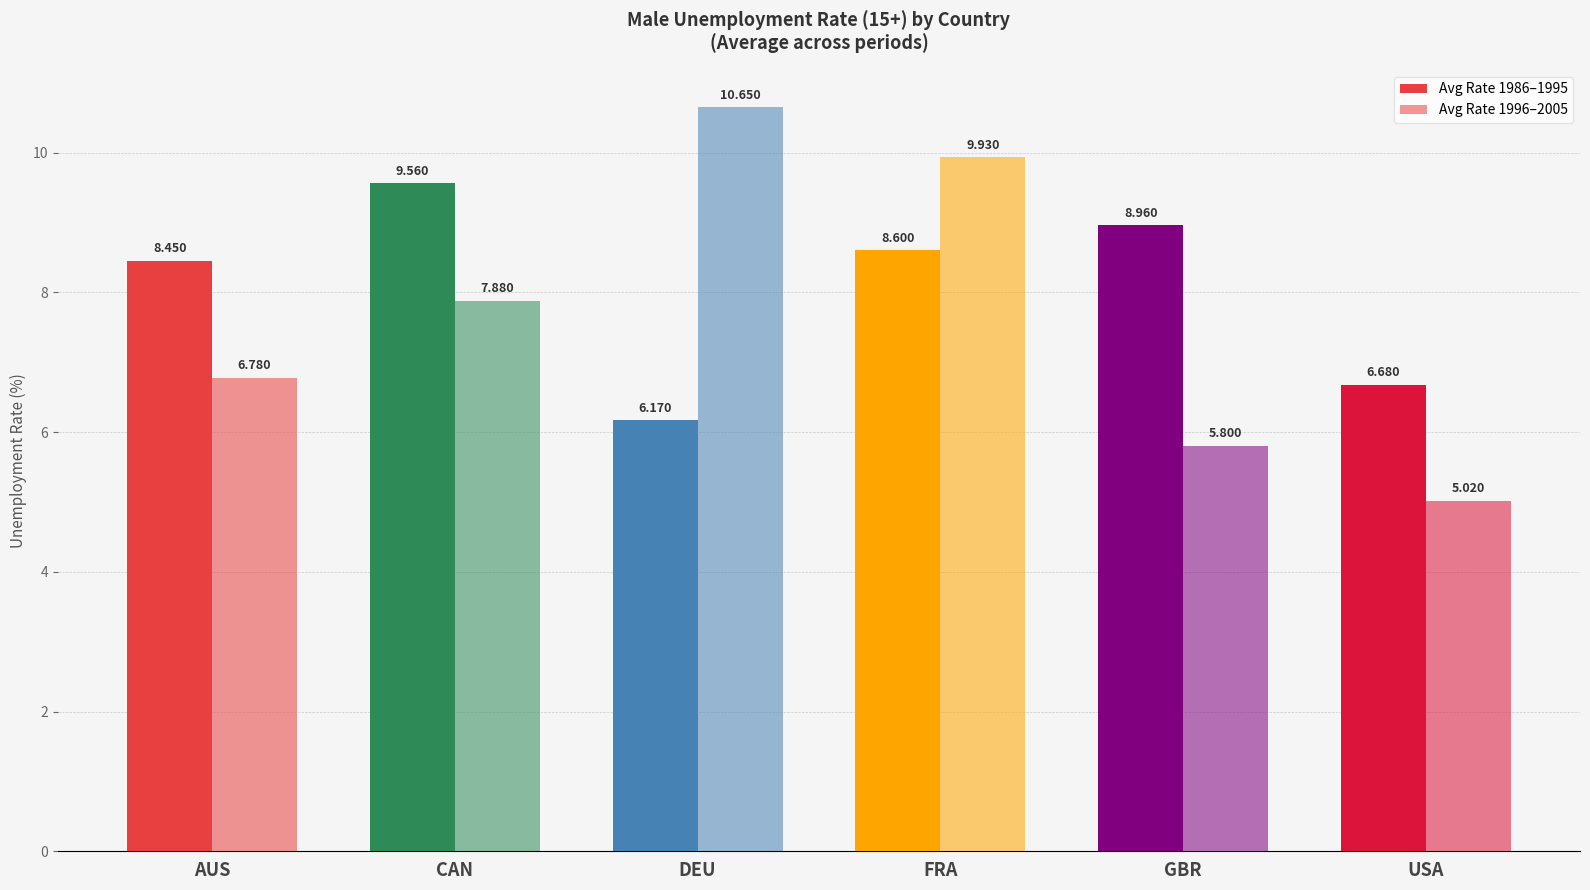

What is the average value of the Avg Rate 1996–2005 series?

7.7